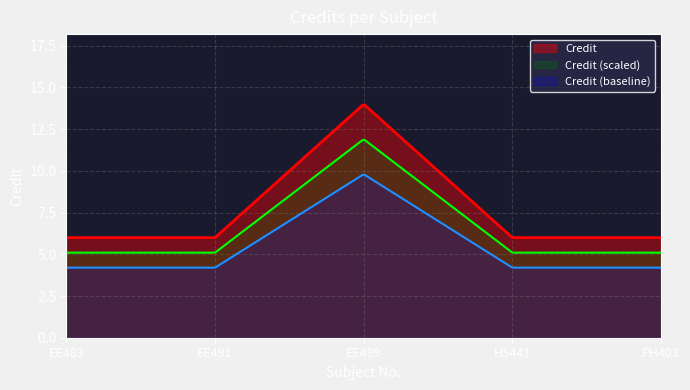

List the labels in order of value, largest first.

EE499, EE483, EE491, HS441, PH403